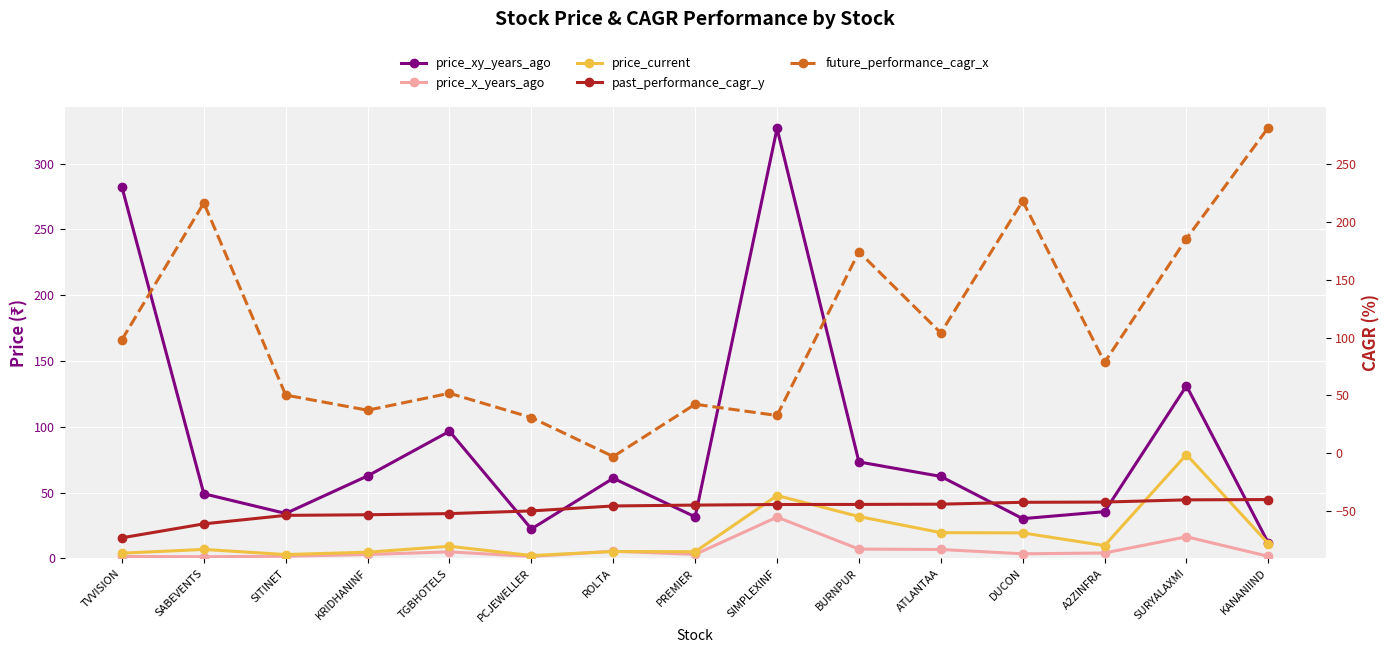

Between BURNPUR and A2ZINFRA, which is larger?

BURNPUR